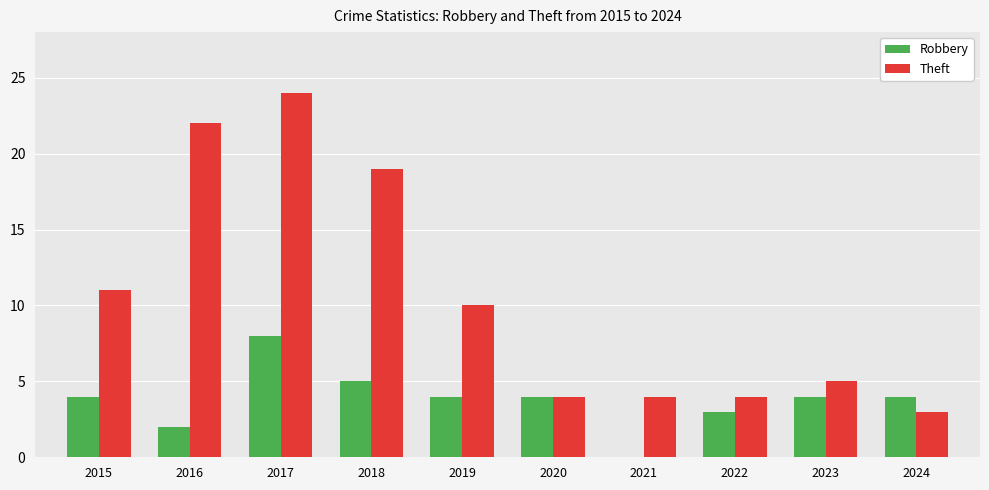

At which category is the sum across all series the highest?

2017